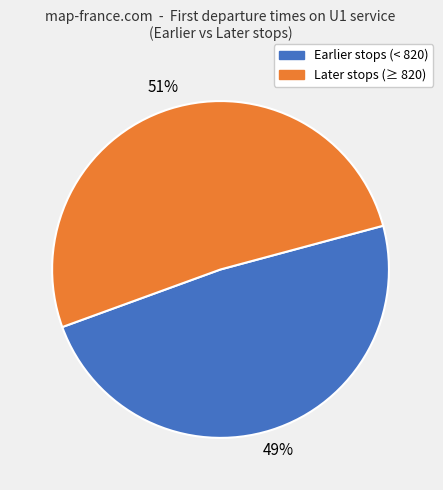

Is there any slice that represents more than half of the pie?

Yes